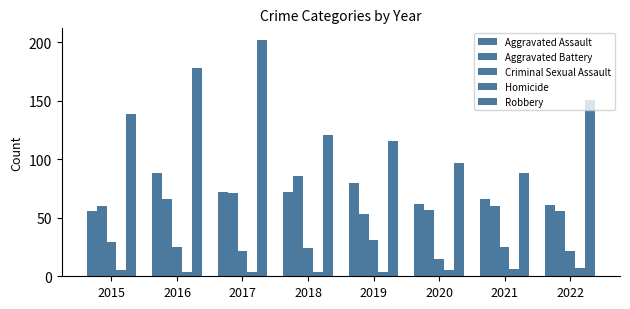

What is the spread (max minus min) of values at 2017?

198